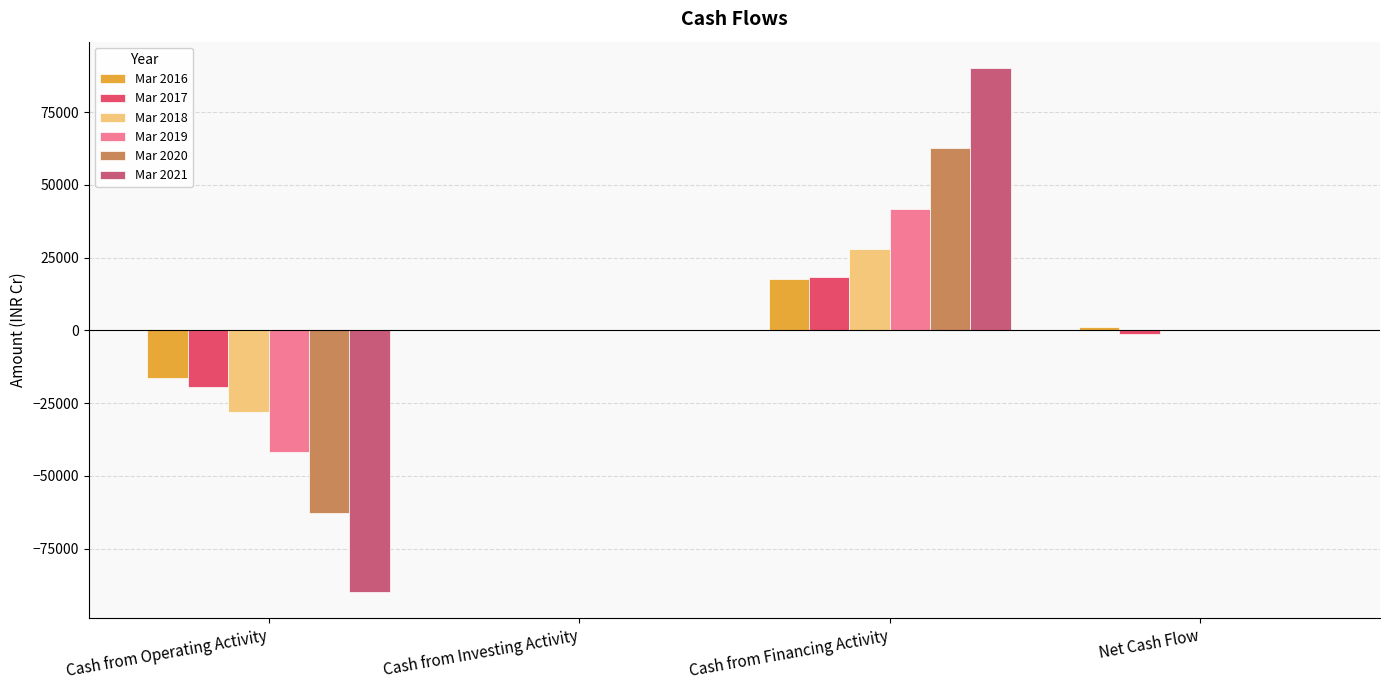

What is the label of the 4th bar from the right?

Cash from Operating Activity